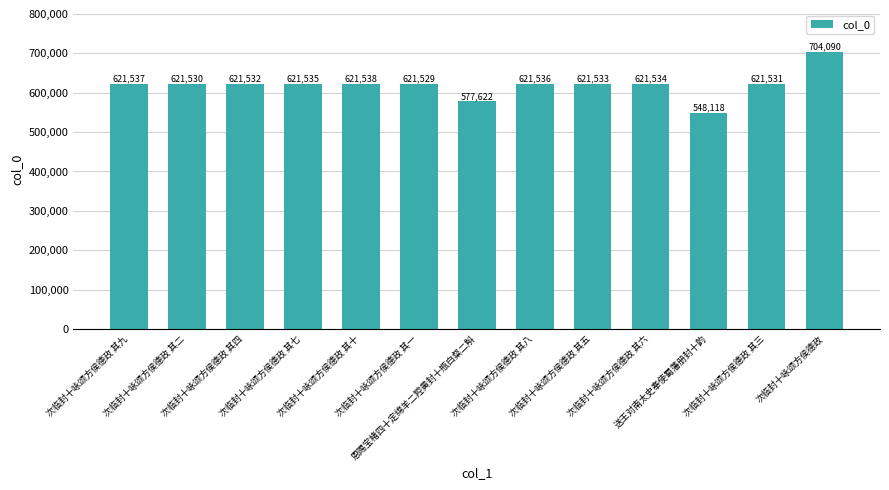

What is the change in value from 次临封十咏颂方侯德政 其八 to 送王对南太史奉使蜀藩册封十韵?

-73418